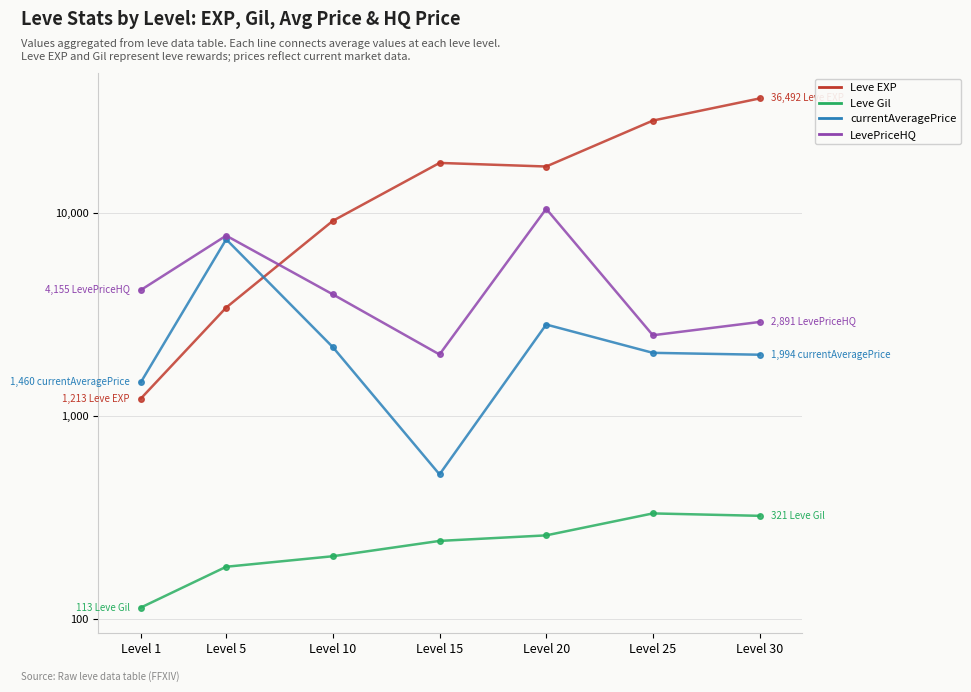

True or false: Leve Gil has more than 2 points higher than both neighbors.

False